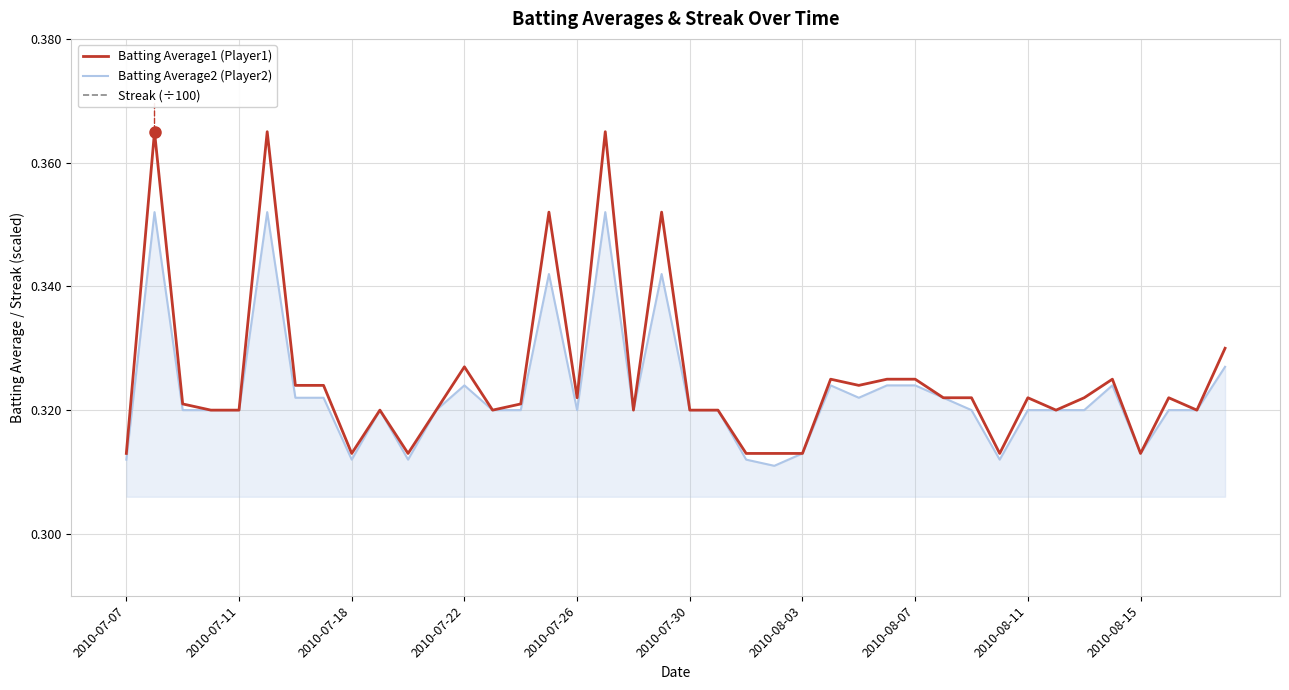

True or false: Streak (÷100) has a value of -0.1 at 27.

False